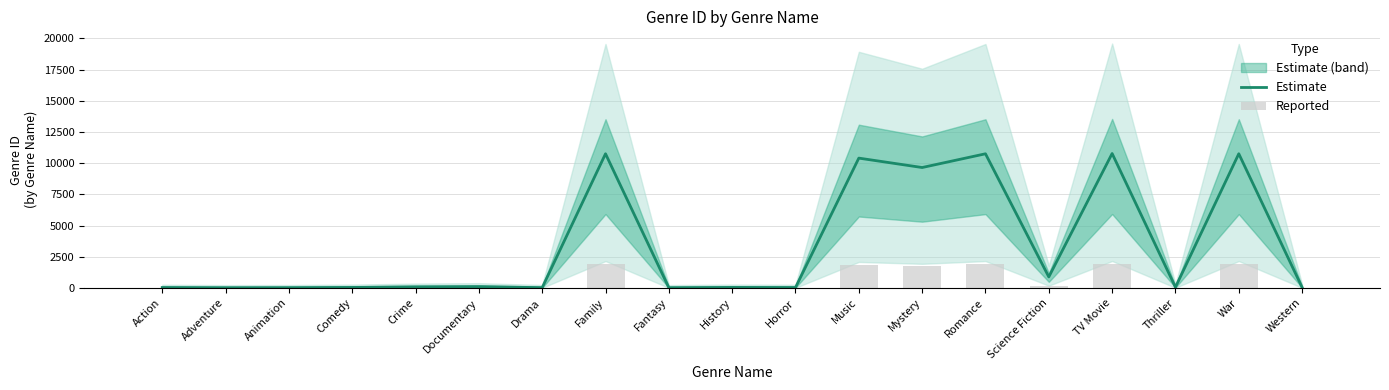

What is the label of the 18th bar from the left?

War